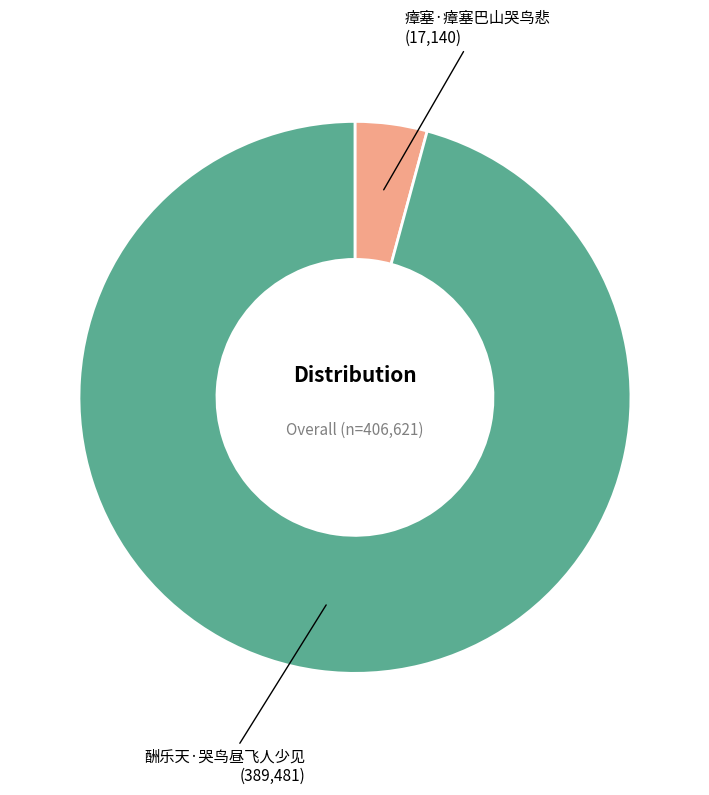

What is the smallest slice in the pie chart?

瘴塞·瘴塞巴山哭鸟悲